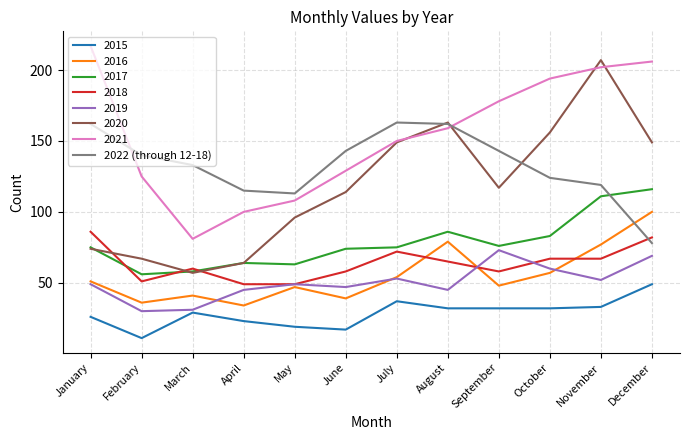

Which series changed the most between October and November?

2020